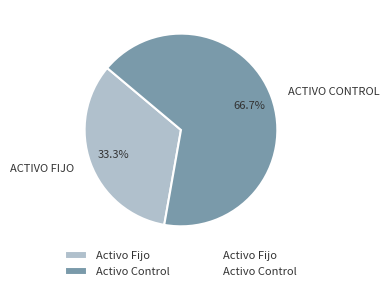

Is there any slice that represents more than half of the pie?

Yes